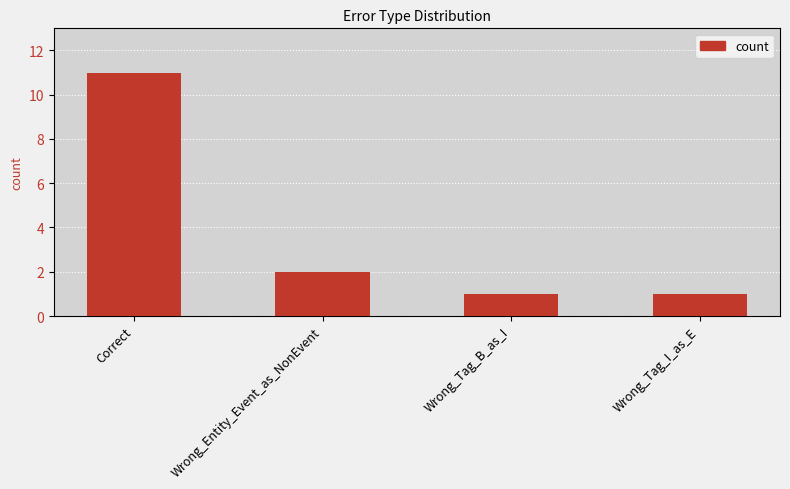

How many bars are there in total?

4